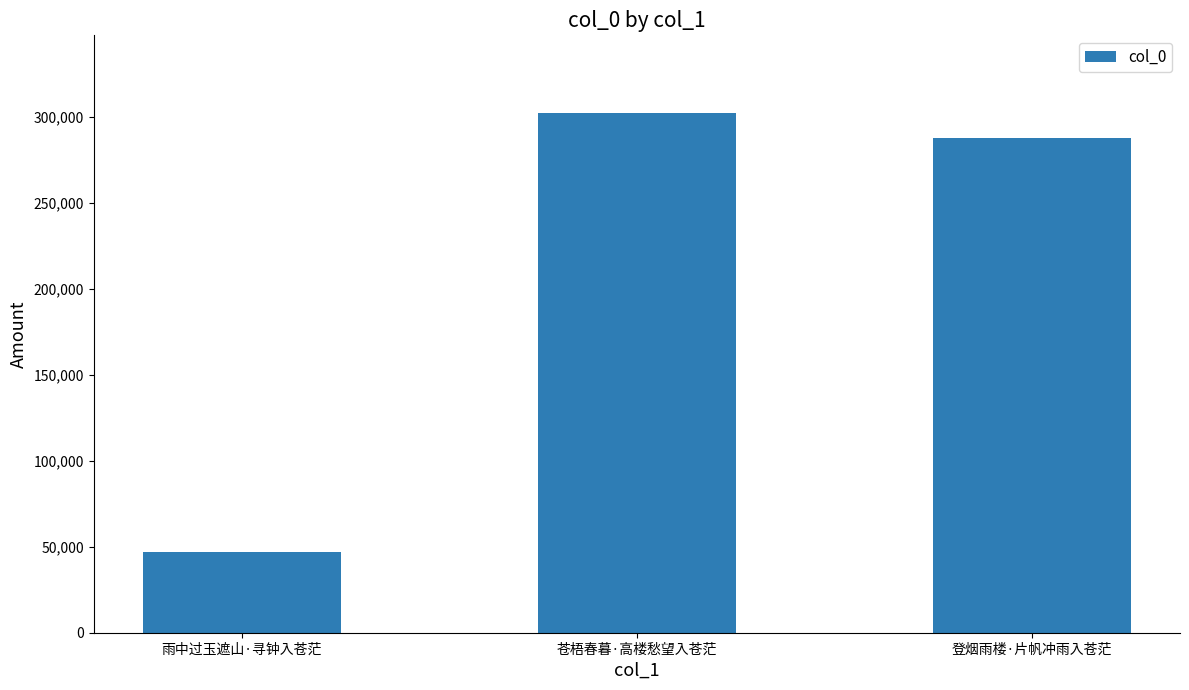

The value at 苍梧春暮·高楼愁望入苍茫 is 500369. True or false?

False